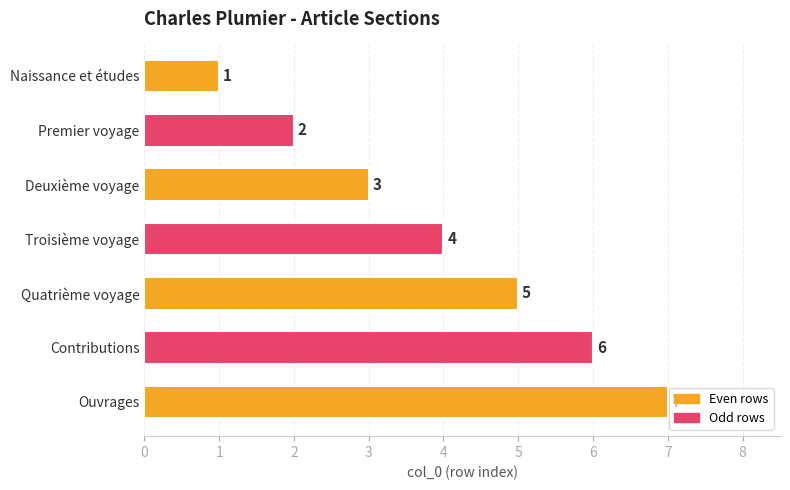

Is it true that the value at Deuxième voyage is 3?

True